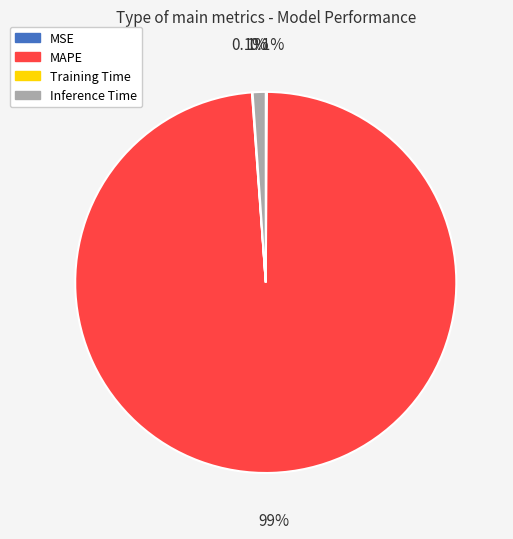

What is the largest slice in the pie chart?

MAPE